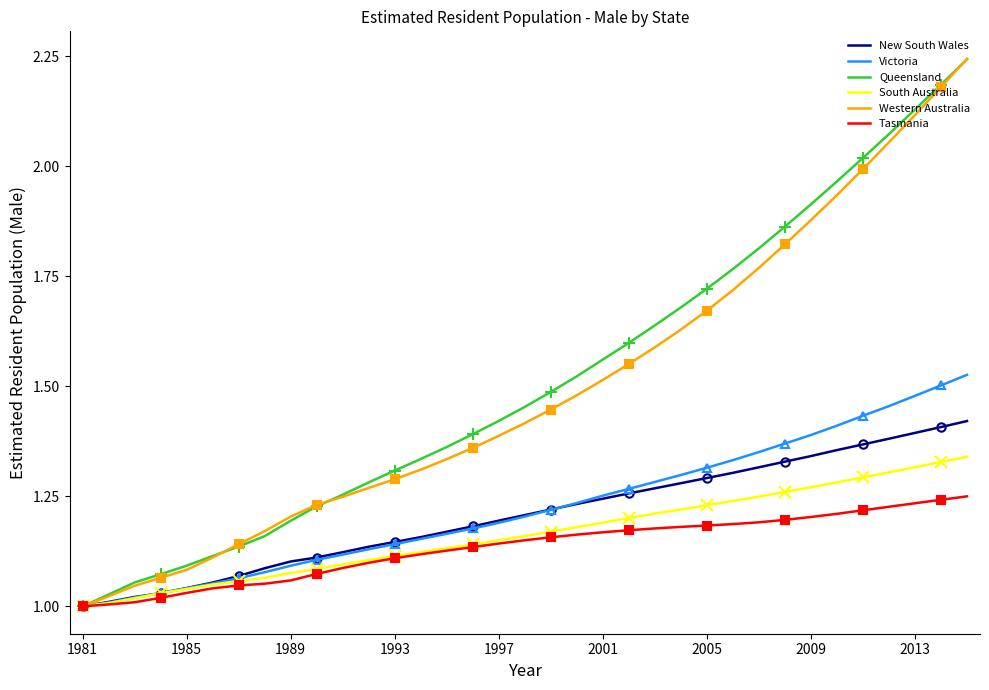

What is the value of the Victoria point at the 30th from the left?

1.4